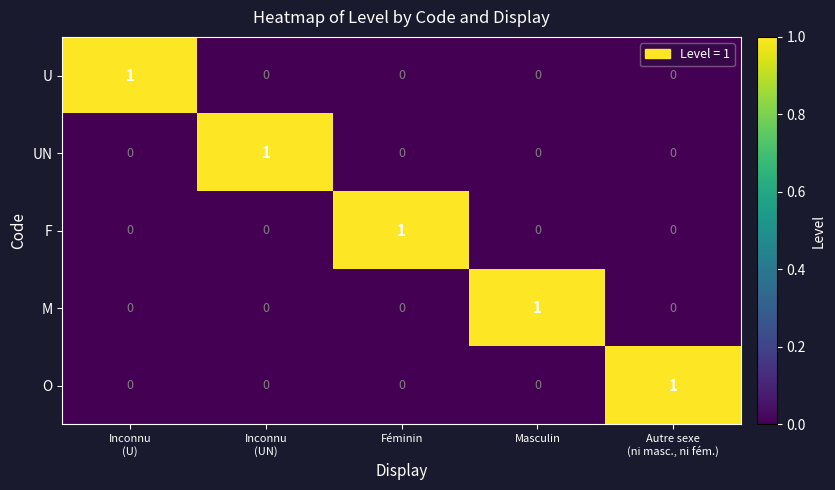

At how many categories does at least one series exceed 0?

5